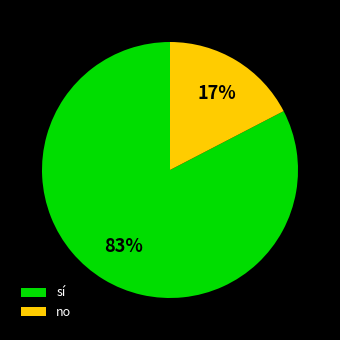

Rank the categories by value from highest to lowest.

sí, no